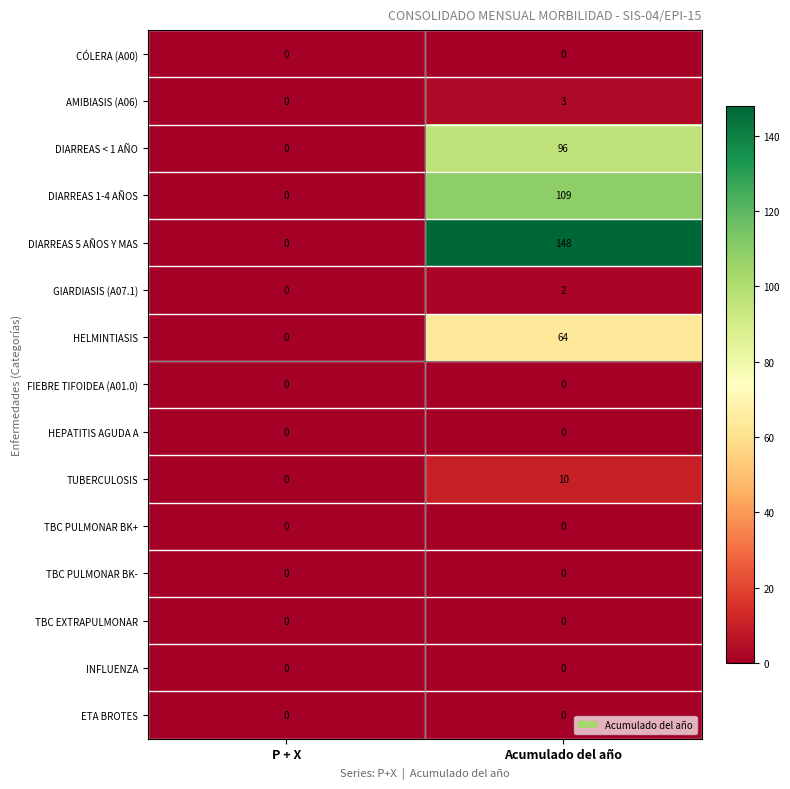

Which series has the widest spread of values?

DIARREAS 5 AÑOS Y MAS